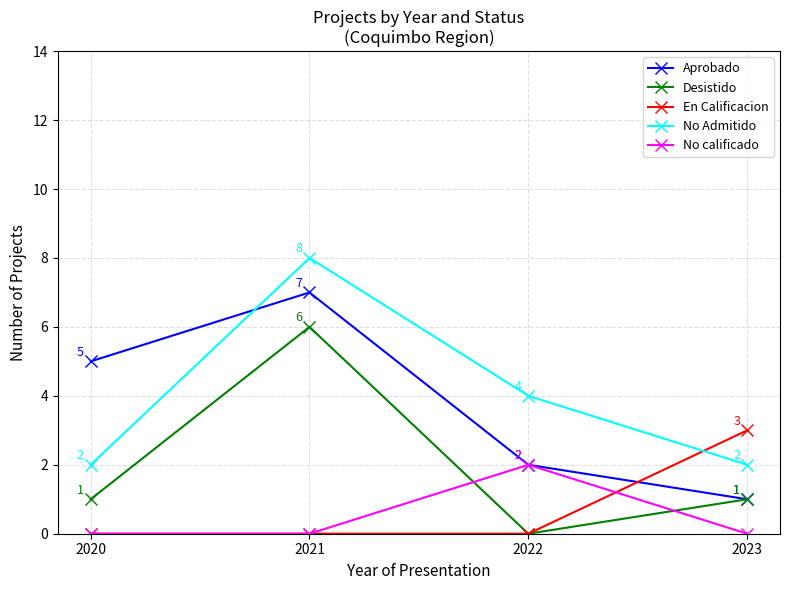

What is the maximum value shown in the chart?

8